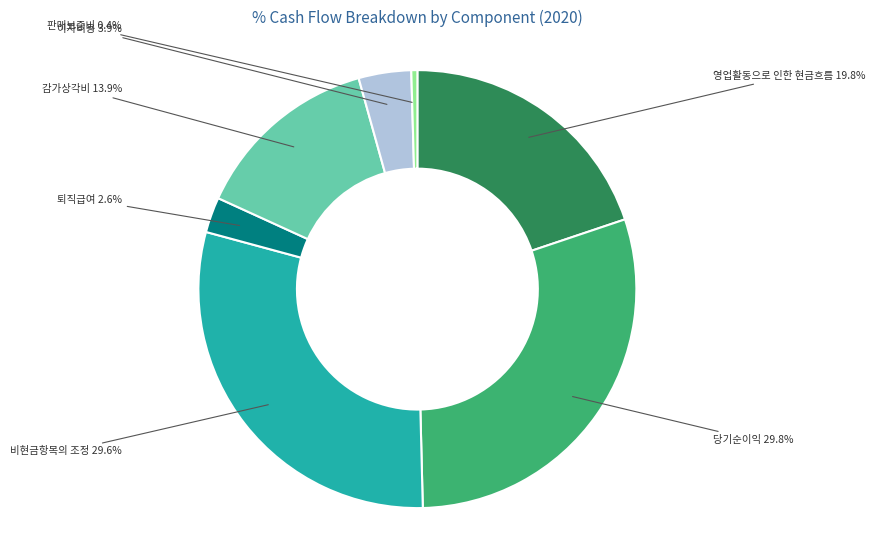

Does any single category account for the majority?

No